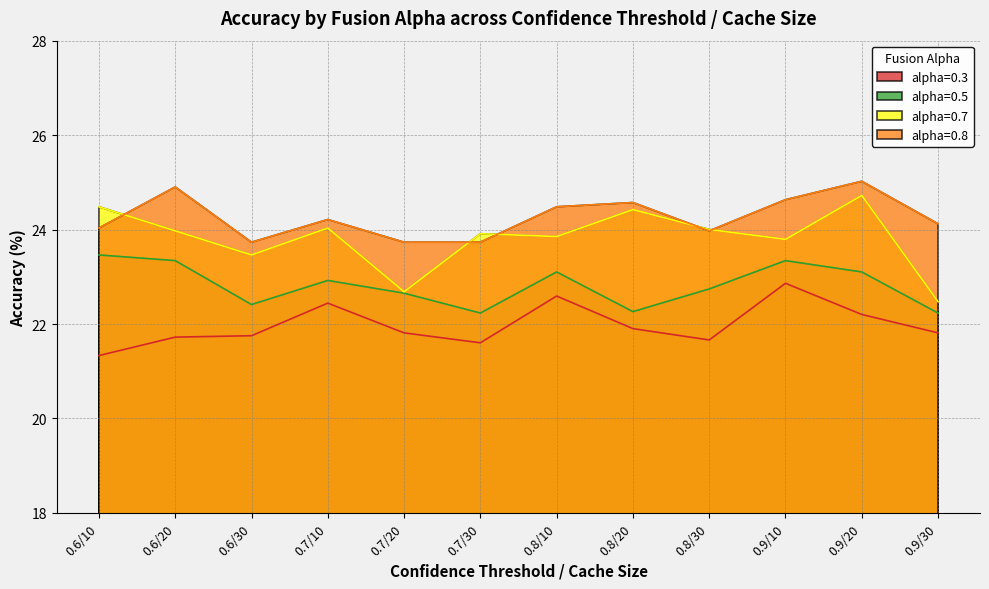

Which series has the widest spread of values?

alpha=0.7